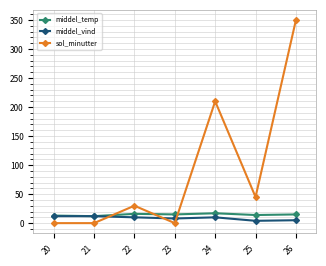

What is the lowest value of the middel_temp series?

12